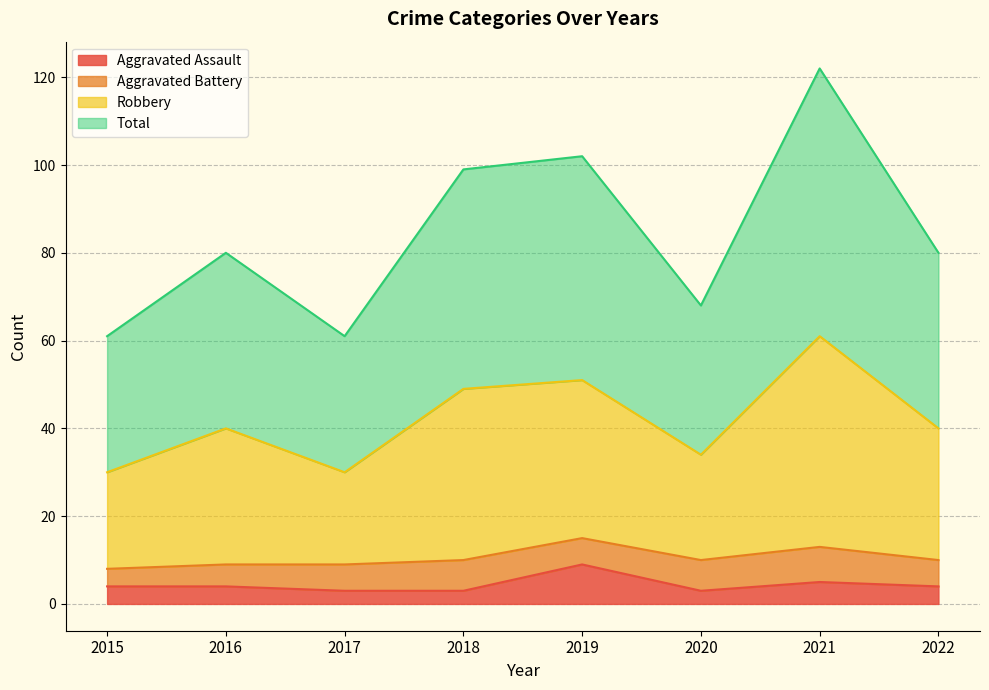

What is the difference between the highest and lowest values at 2017?

58